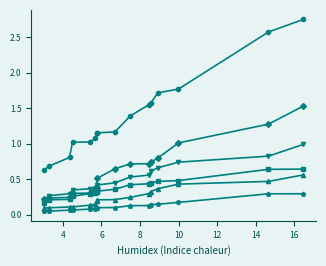

Count the number of categories in the chart.

16